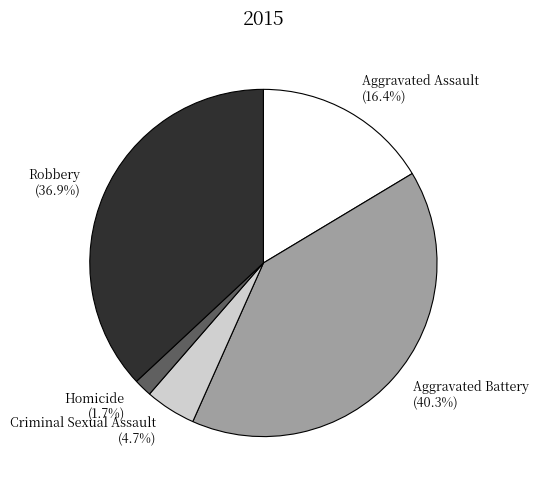

Between Aggravated Assault (16.4%) and Homicide (1.7%), which is larger?

Aggravated Assault (16.4%)